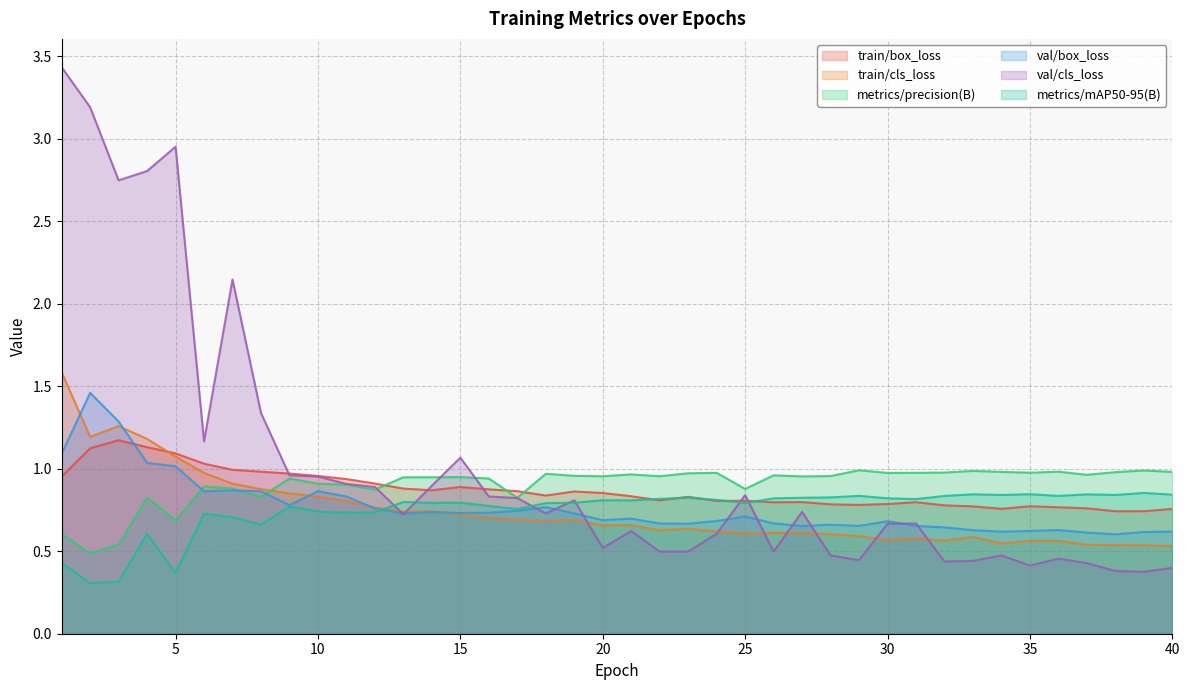

Where is metrics/mAP50-95(B) nearest to the value 0?

2